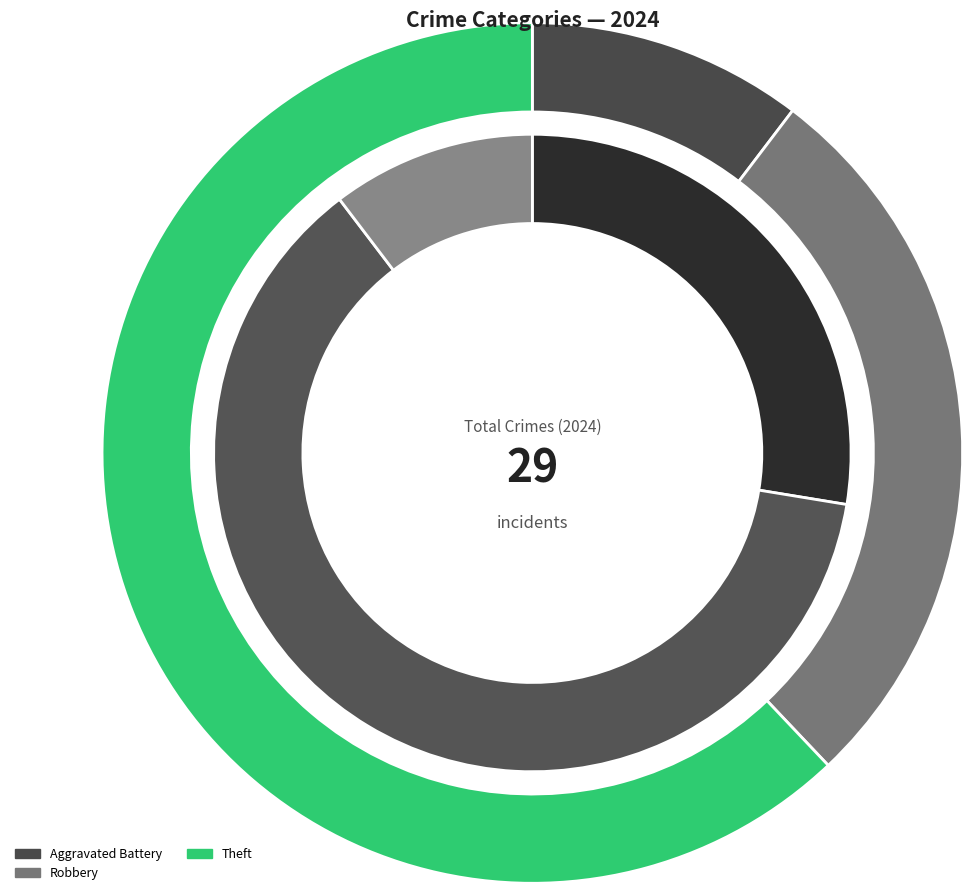

What is the majority slice?

Theft